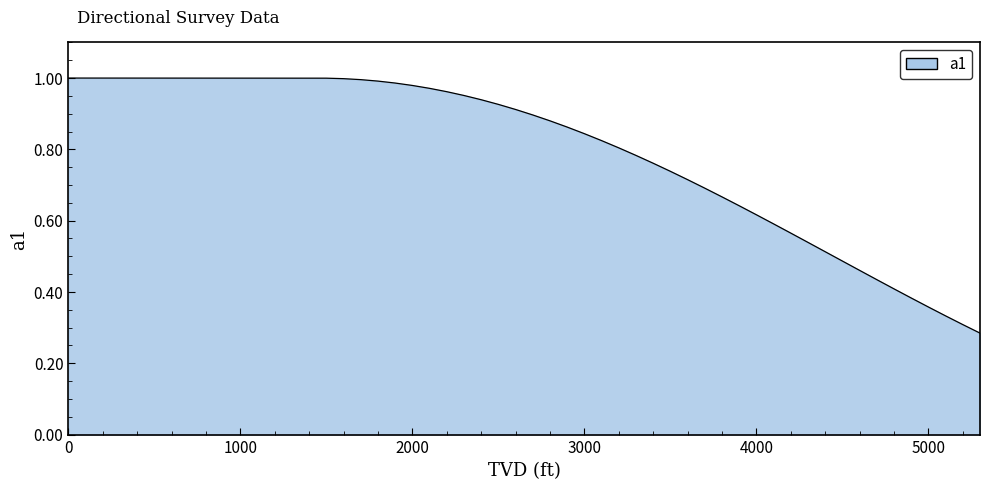

How many series are shown in this chart?

1